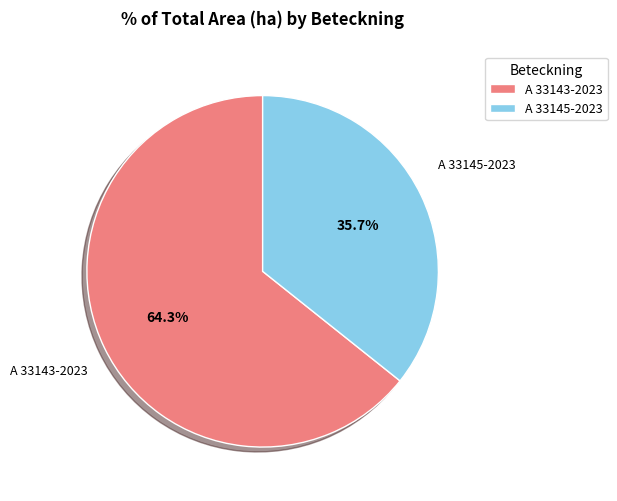

Which slice is the largest?

A 33143-2023